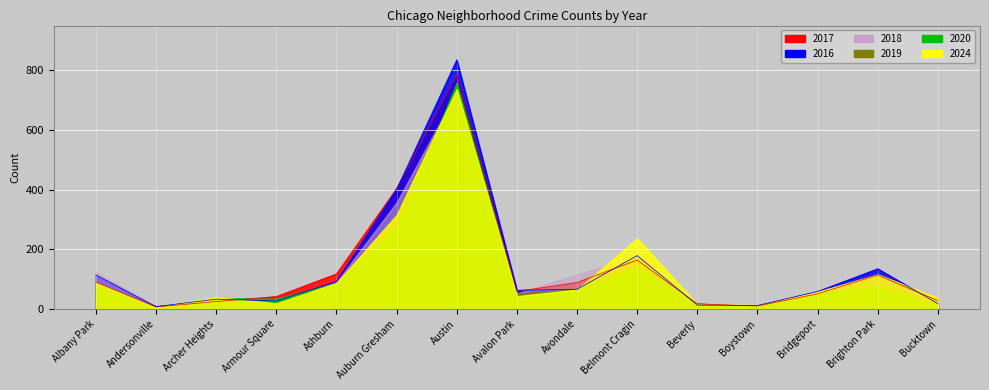

True or false: 2020 and 2017 cross at least once.

True